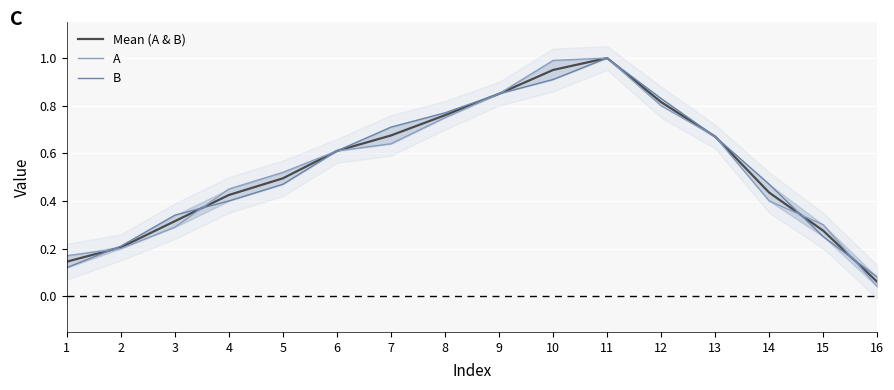

At how many categories does at least one series exceed 0?

16